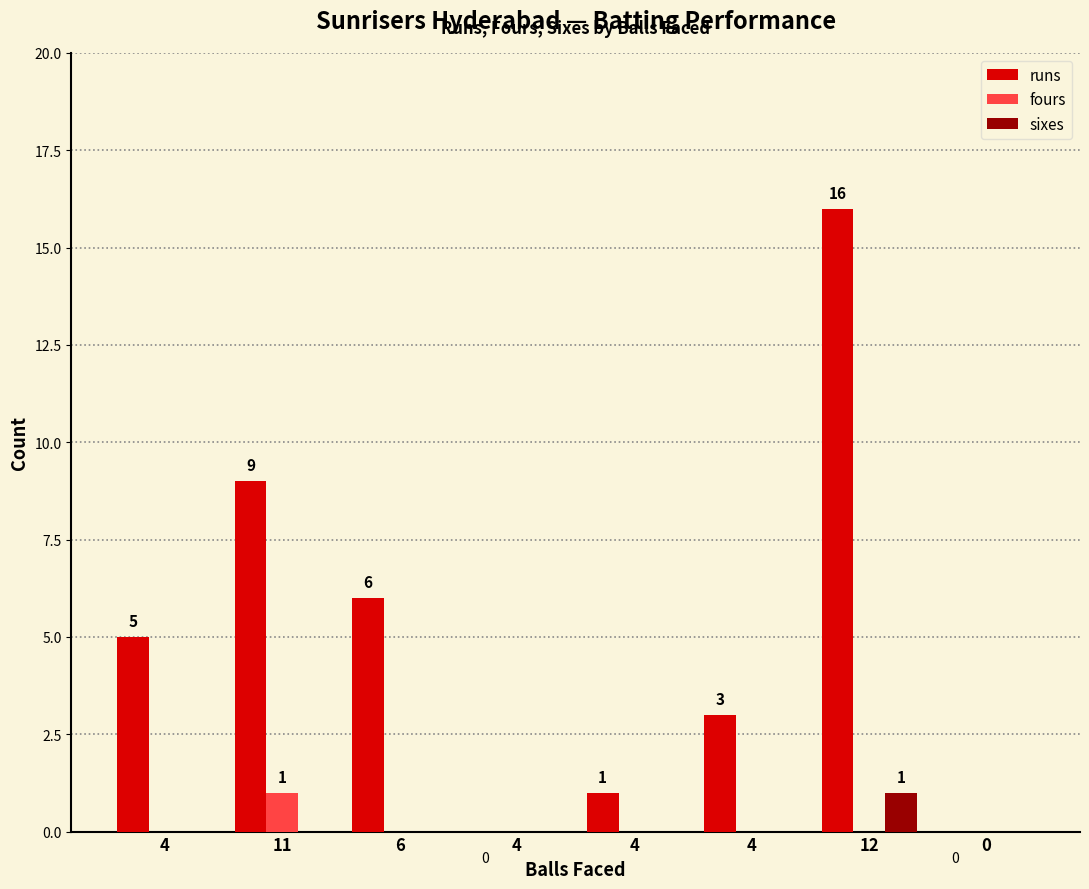

Which category has the lowest value across all series?

4